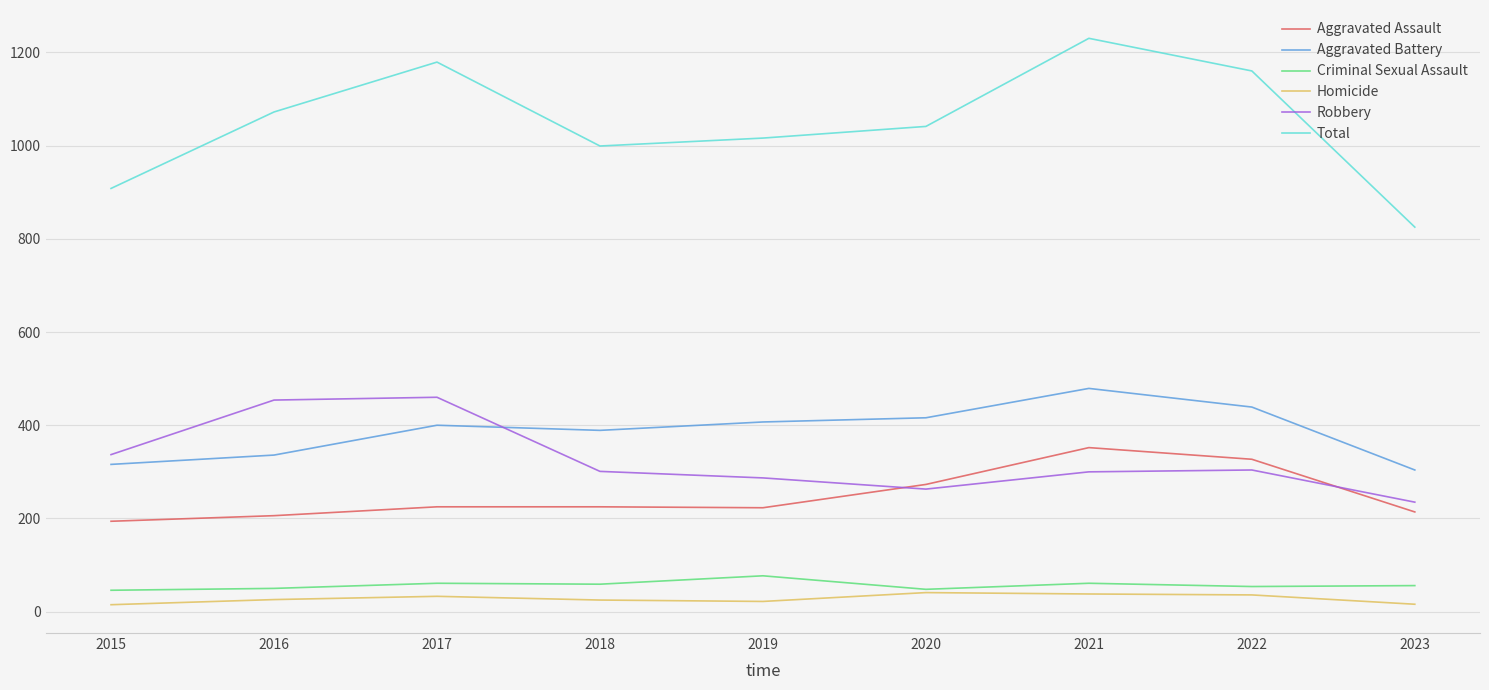

What is the sum of the Total values at 2015 and 2019?

1924